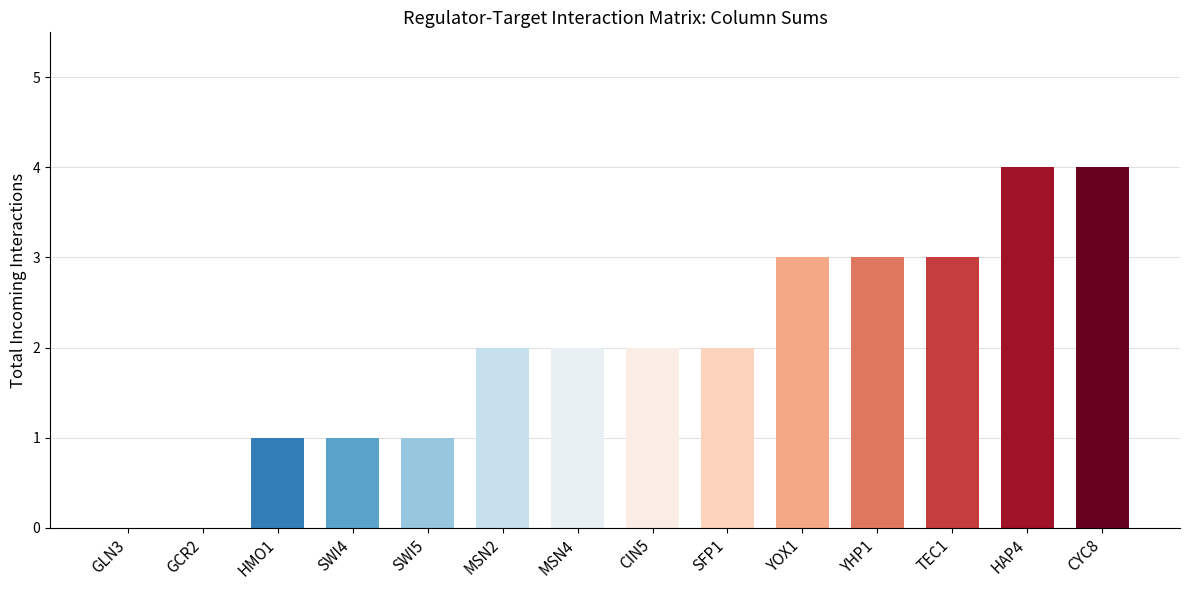

True or false: the data shows 1 at YOX1.

False